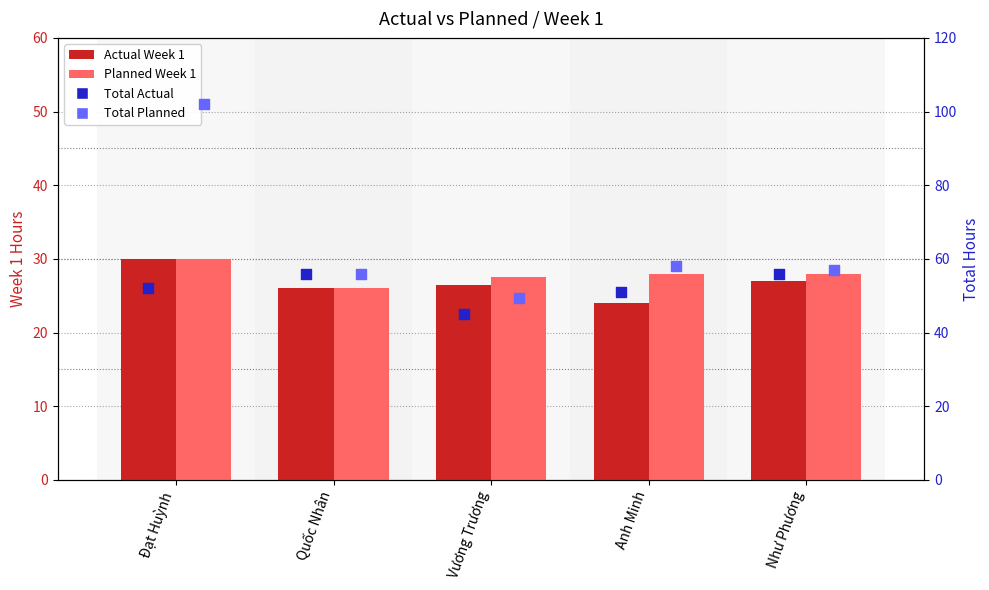

Which series reaches the minimum Y coordinate?

Actual Week 1